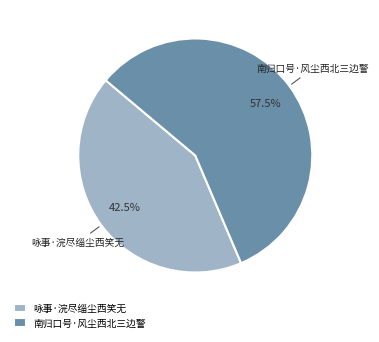

Count the number of slices in the pie.

2